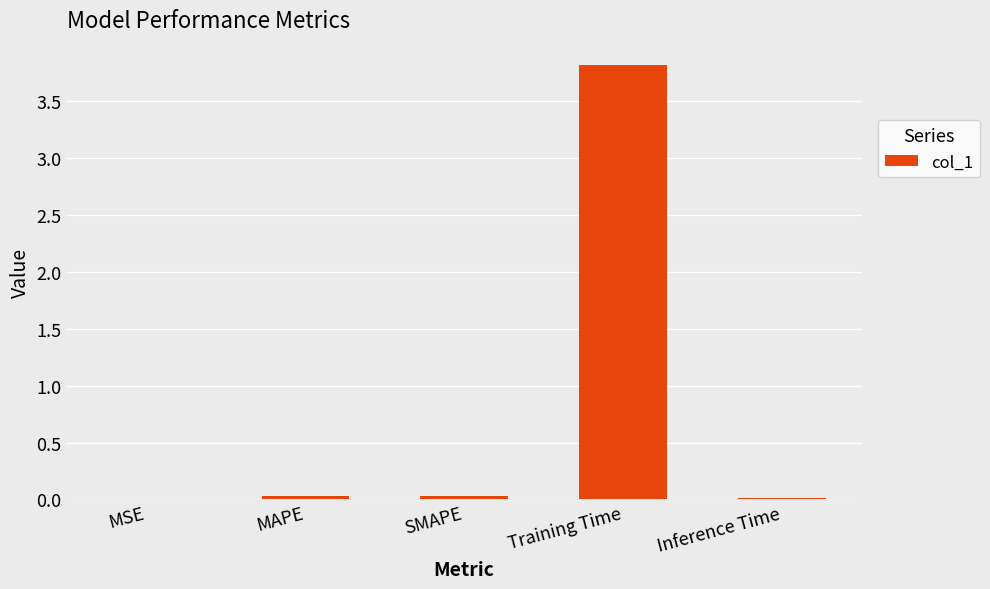

What is the sum of all values?

3.9